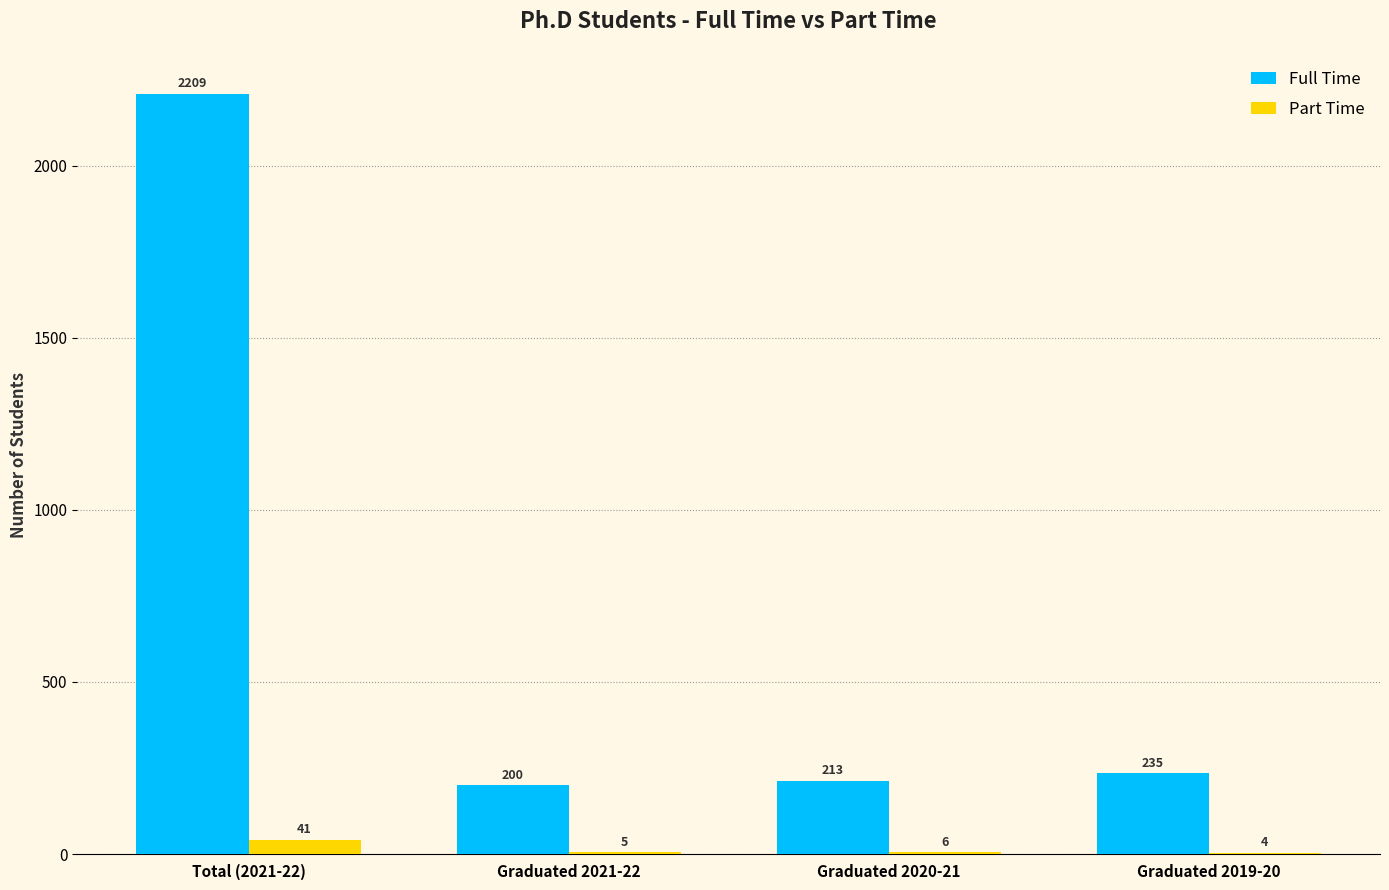

Is the value of Part Time at Graduated 2020-21 greater than the value of Full Time at Graduated 2020-21?

No